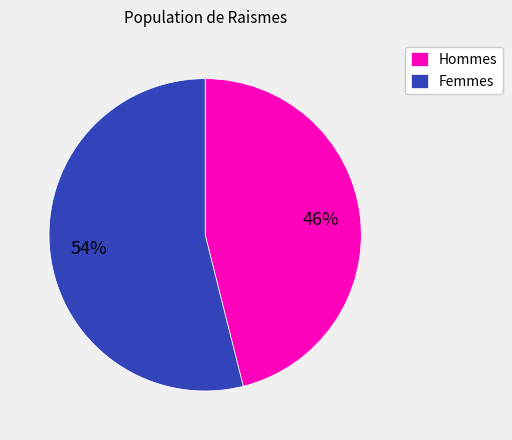

What is the largest slice in the pie chart?

Femmes